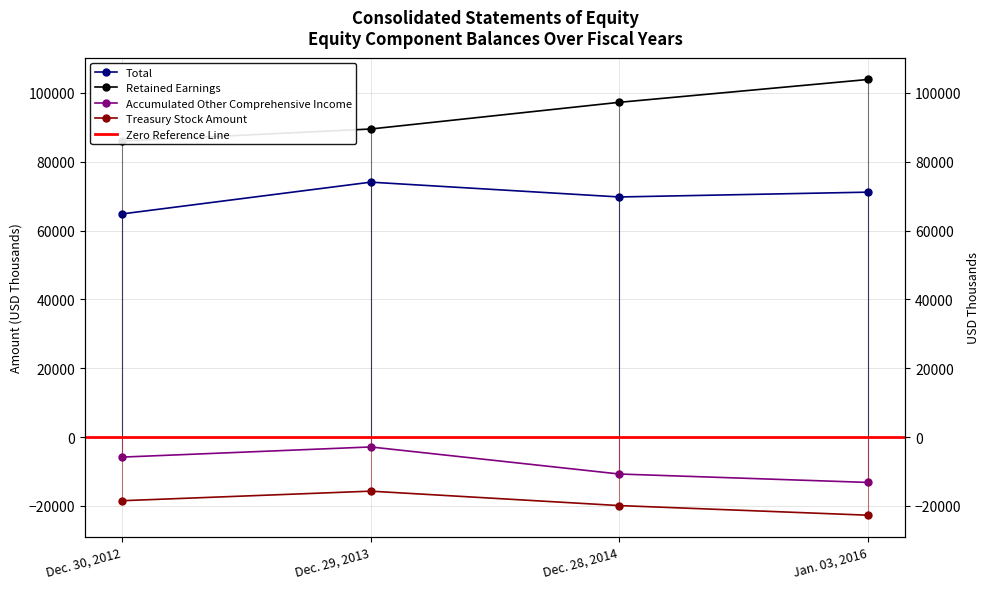

Between Dec. 30, 2012 and Dec. 28, 2014, which series saw the biggest shift?

Retained Earnings